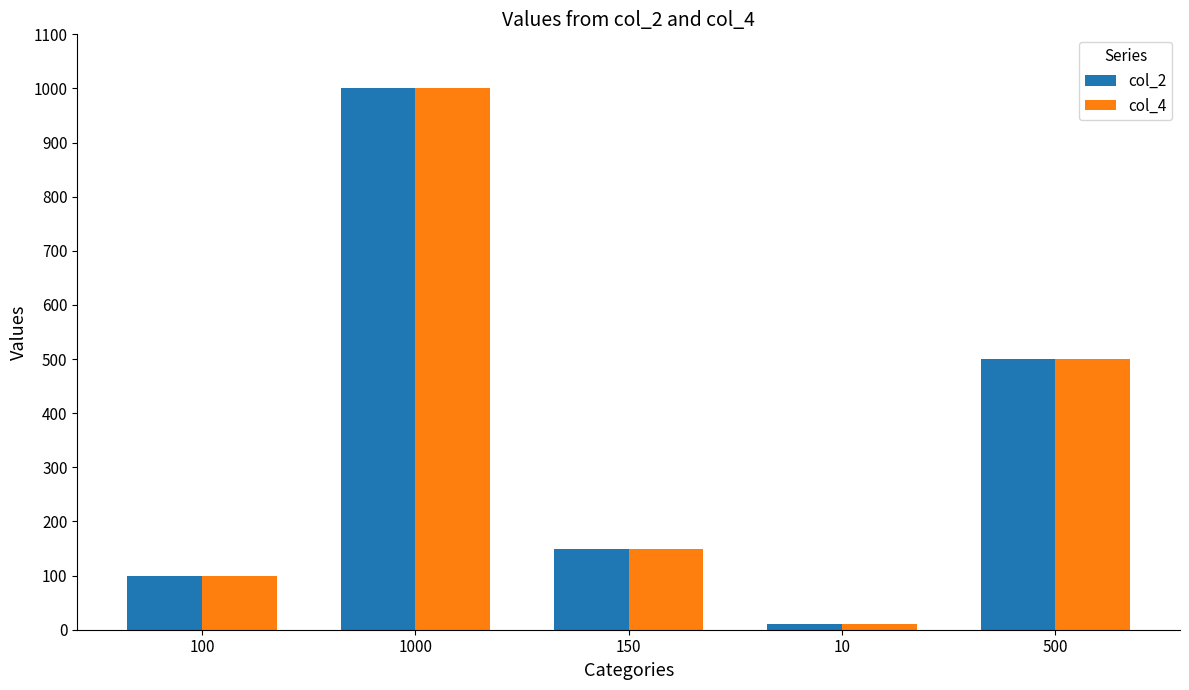

At how many categories does at least one series exceed 548?

1